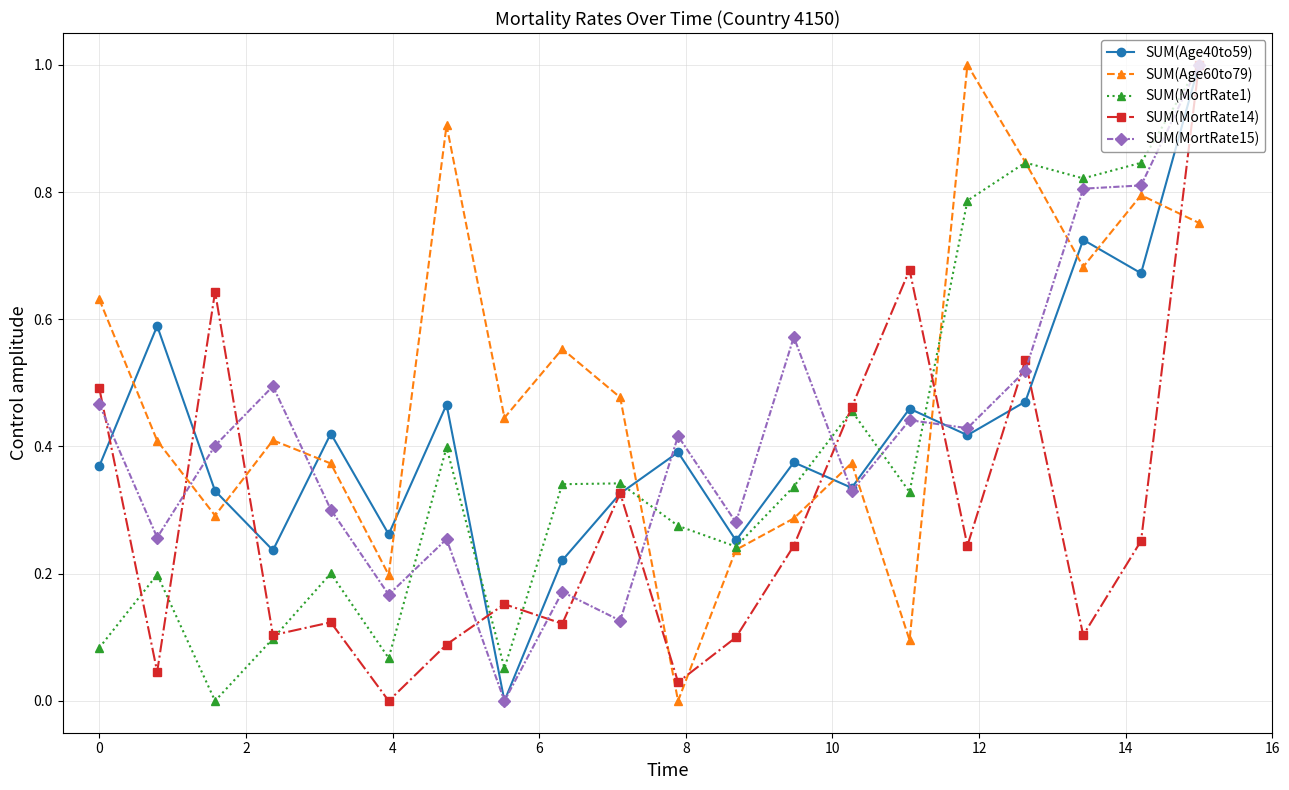

Which series has the largest total across all categories?

SUM(Age60to79)